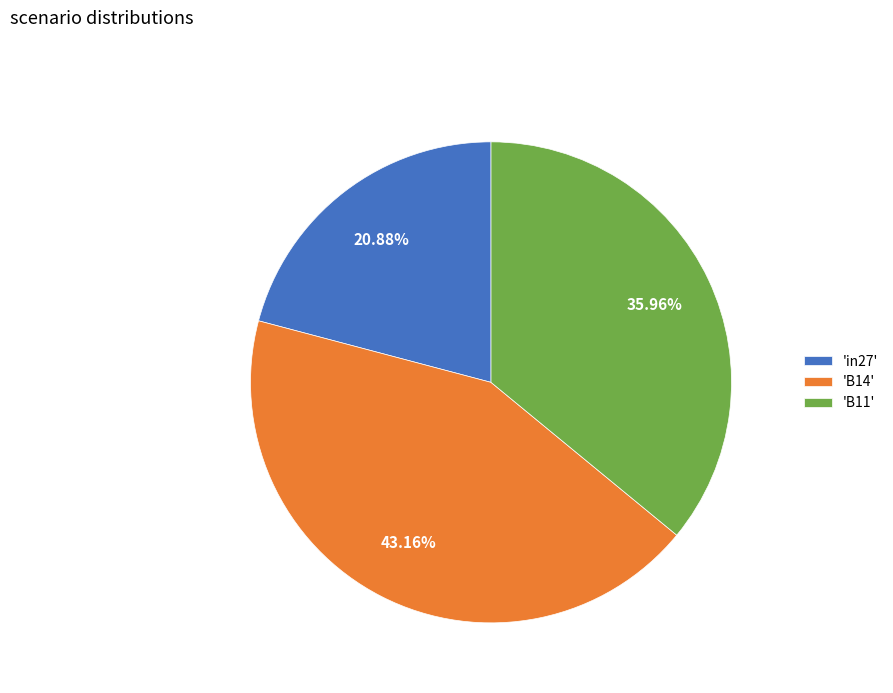

Is the sum of 'in27' and 'B14' greater than half?

Yes